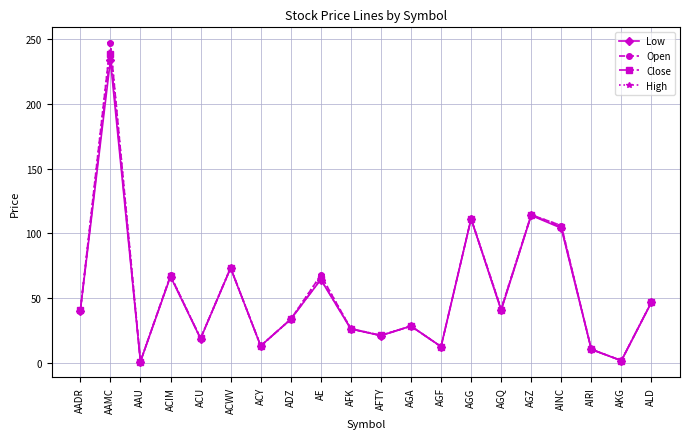

Which label corresponds to the largest value in the chart?

AAMC